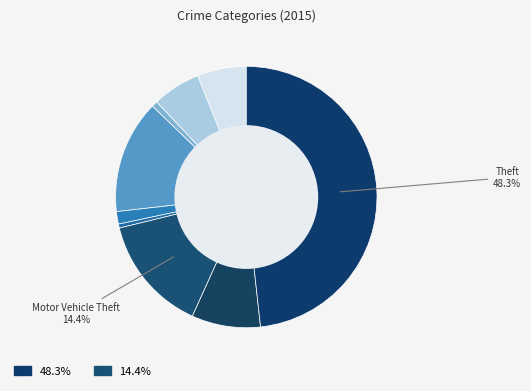

How many slices are in this pie chart?

9